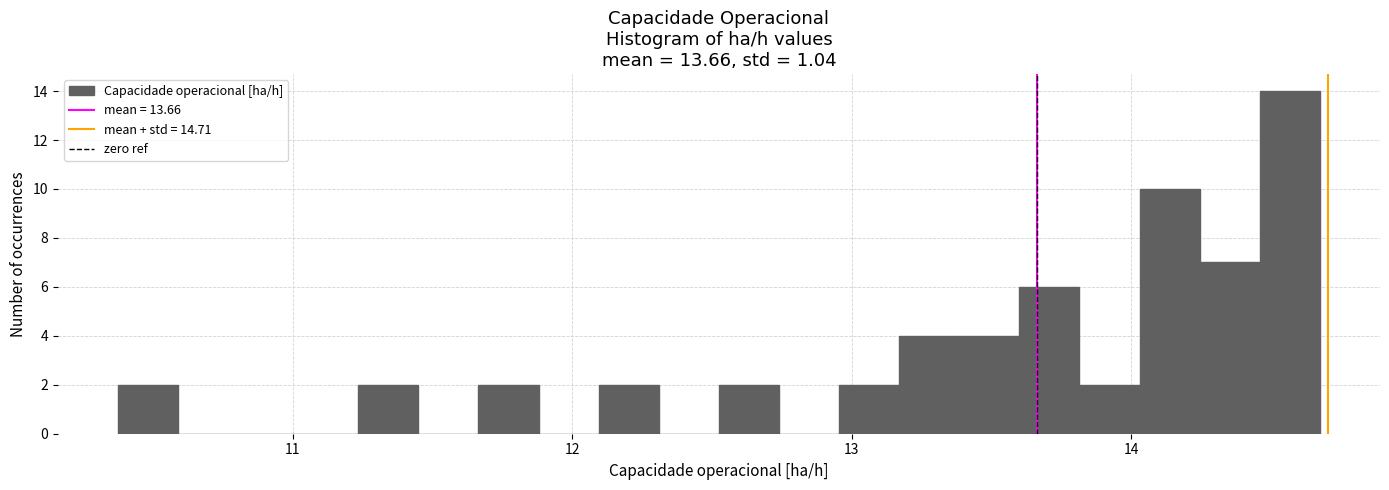

Read against the x-axis, roughly where is the centre of the tallest bar?

14.6